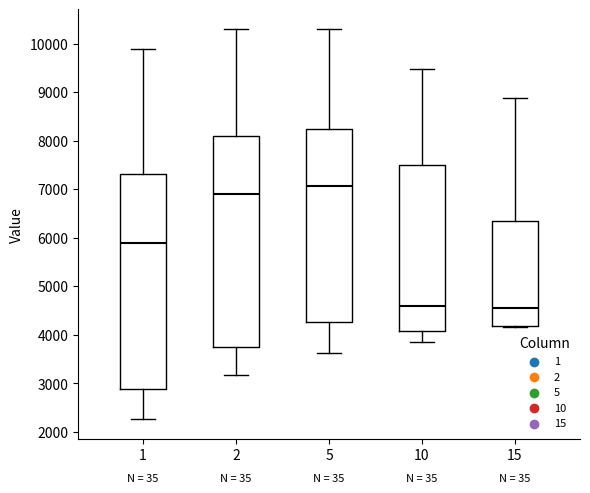

Where does the lower whisker of the box at x = 2 end on the y-axis? The values are not printed on the chart, so give them approximately, as read against the axis.

3200